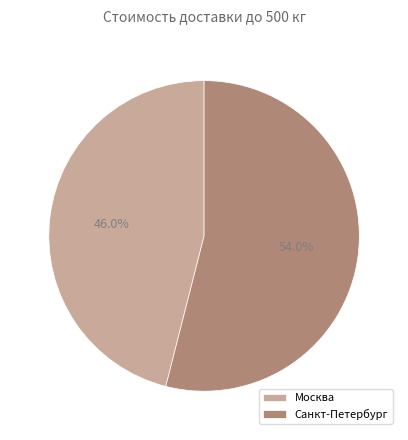

How many segments does this pie chart have?

2